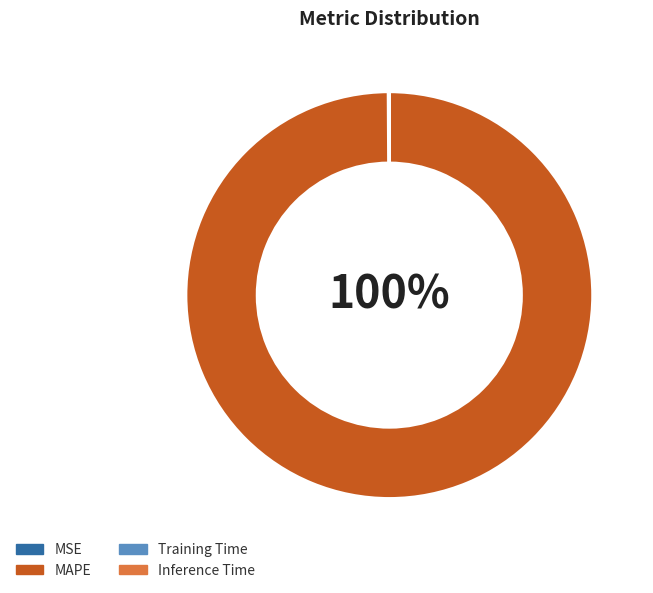

What percentage is the MAPE slice, to the nearest percent?

100%